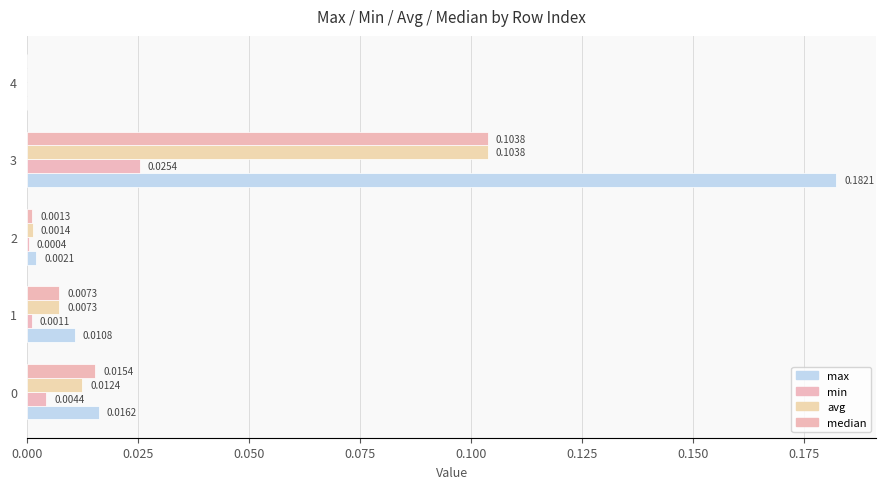

How many series are shown in this chart?

4